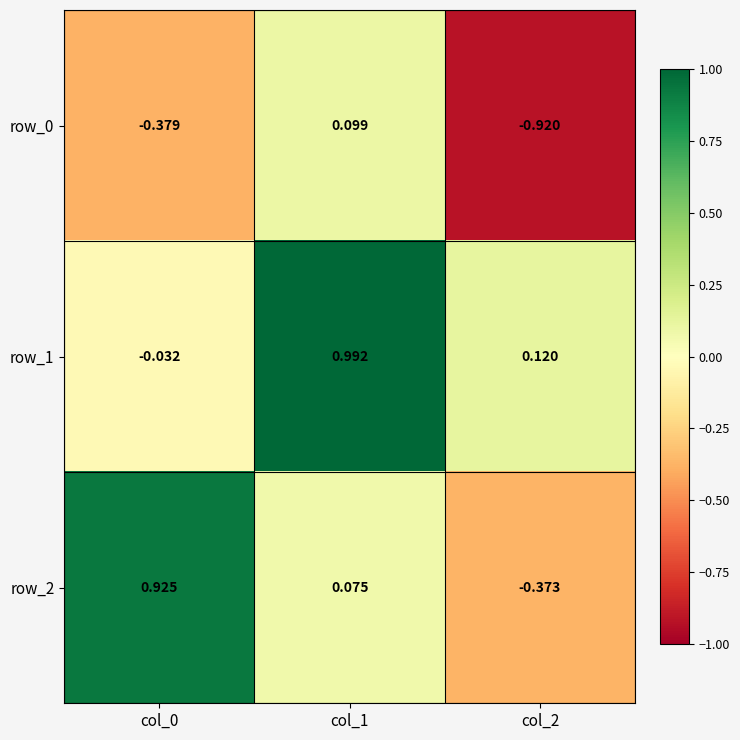

Is the value of row_1 at col_1 greater than the value of row_2 at col_2?

Yes